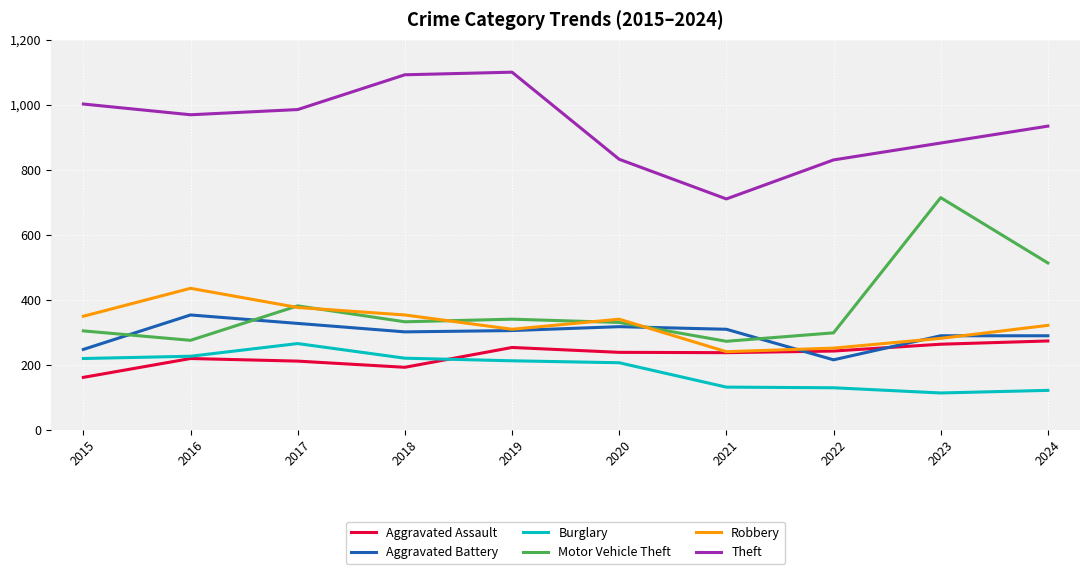

What is the spread (max minus min) of values at 2021?

579